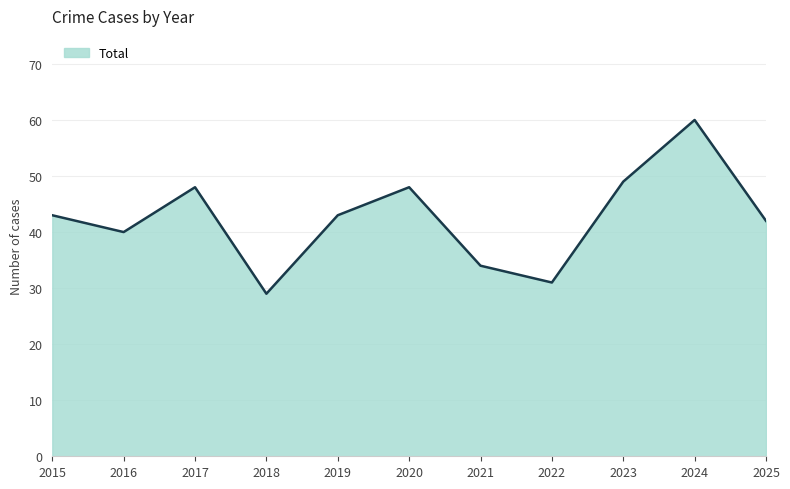

The value at 2017 is 74. True or false?

False